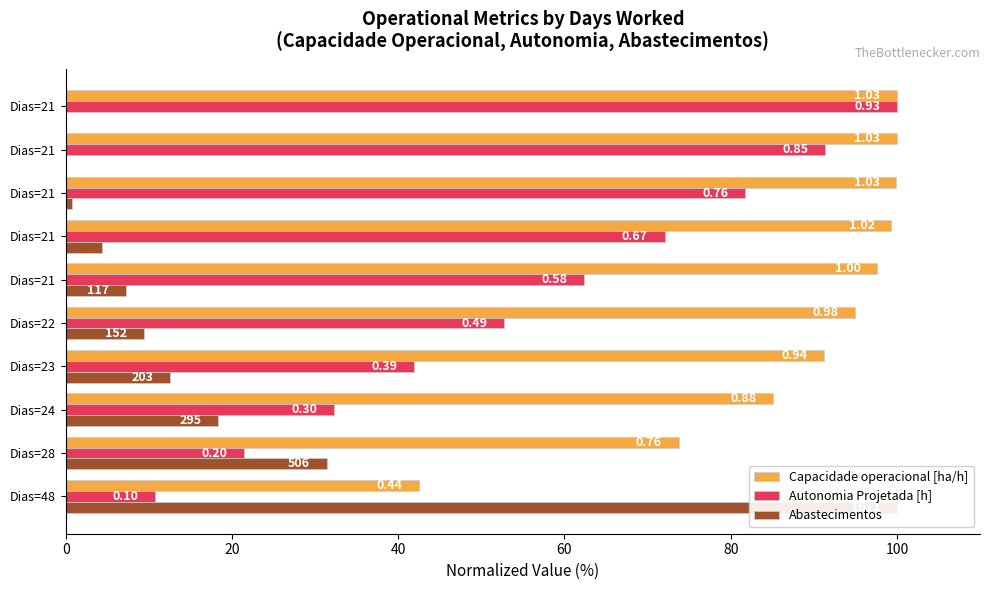

What is the difference between the maximum and minimum values in the Abastecimentos series?

100.0